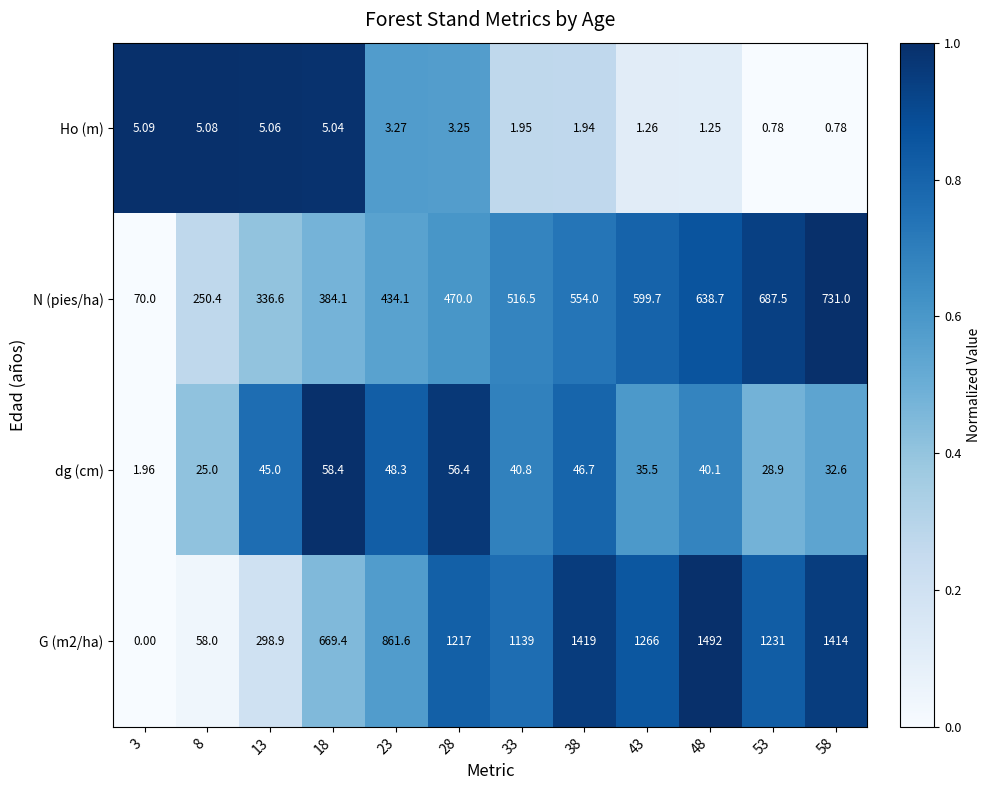

Is the value of dg (cm) at 28 greater than the value of Ho (m) at 3?

Yes